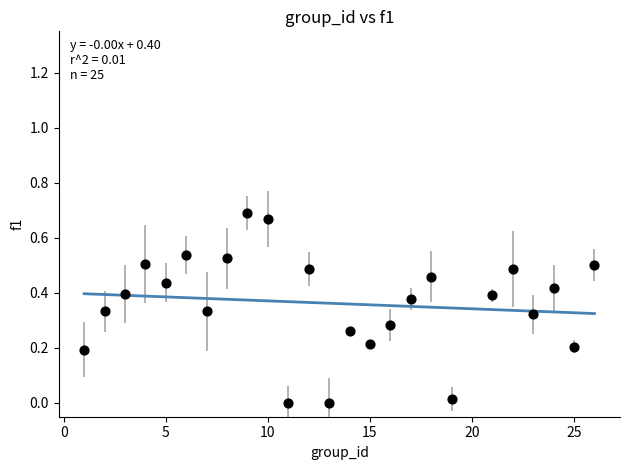

What is the range of X values (max minus min)?

25.0